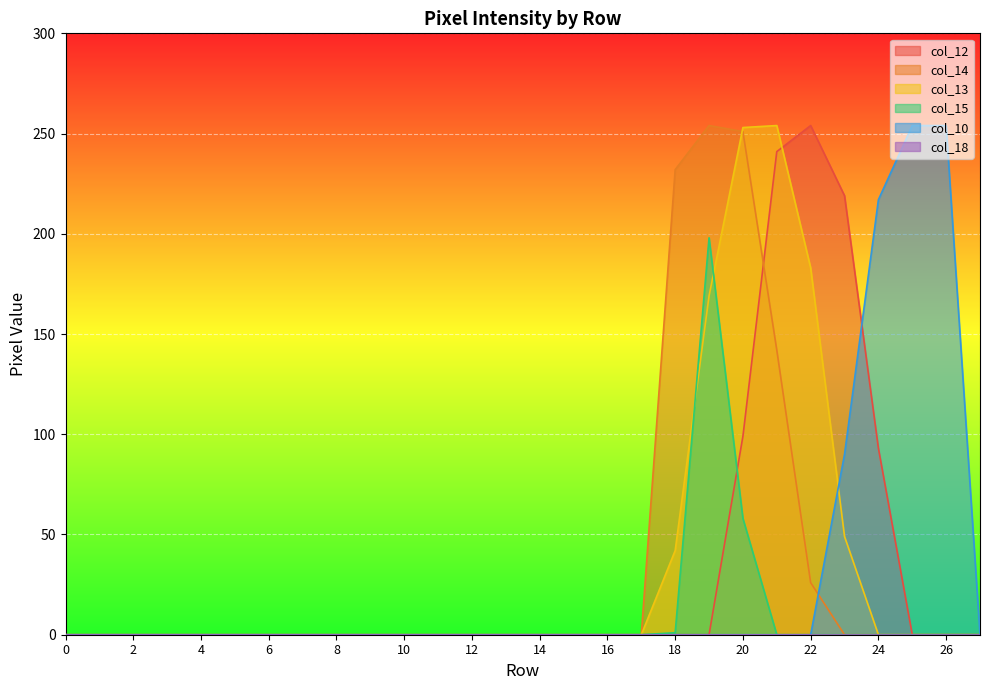

The col_14 series shows -122 at 0. True or false?

False